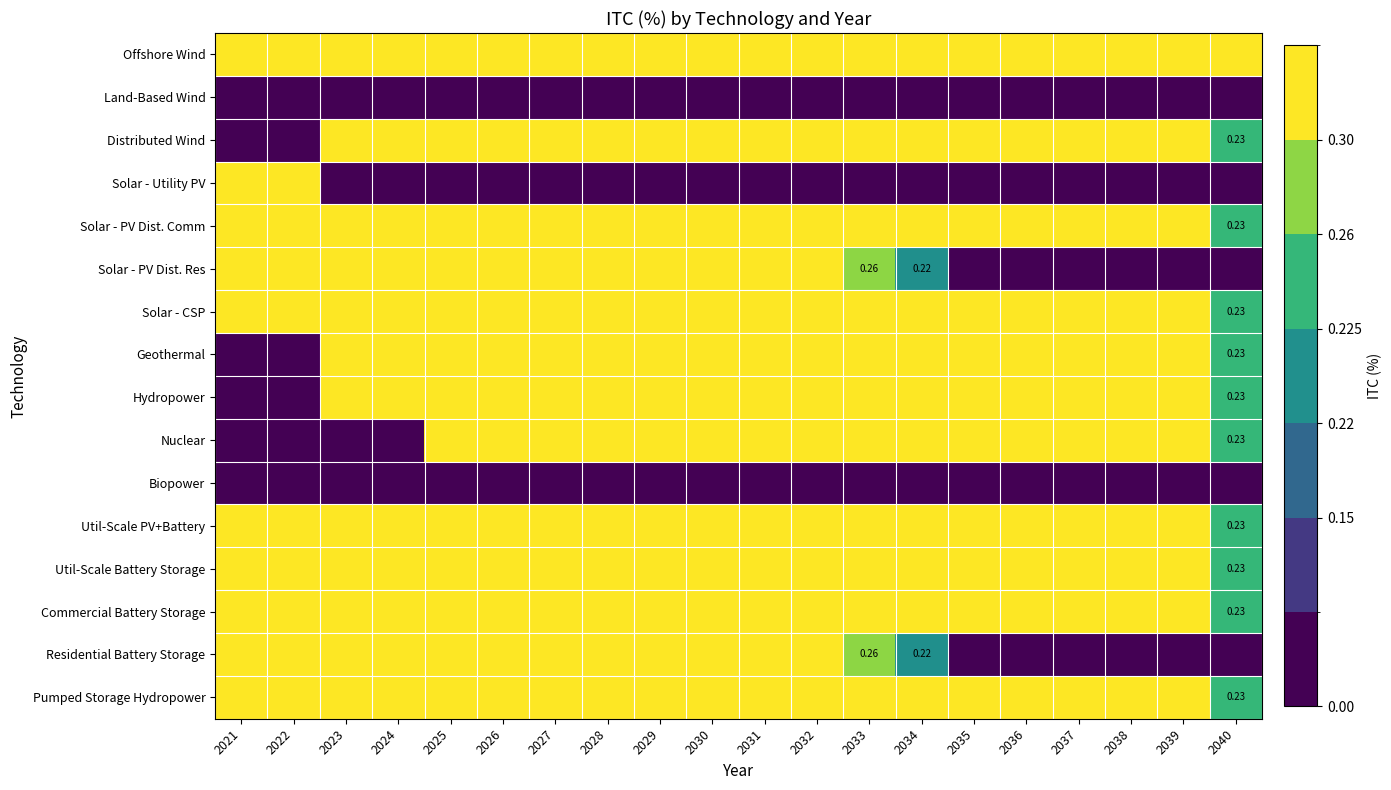

List the series in order of their peak value, lowest first.

Land-Based Wind, Biopower, Offshore Wind, Distributed Wind, Solar - Utility PV, Solar - PV Dist. Comm, Solar - PV Dist. Res, Solar - CSP, Geothermal, Hydropower, Nuclear, Util-Scale PV+Battery, Util-Scale Battery Storage, Commercial Battery Storage, Residential Battery Storage, Pumped Storage Hydropower